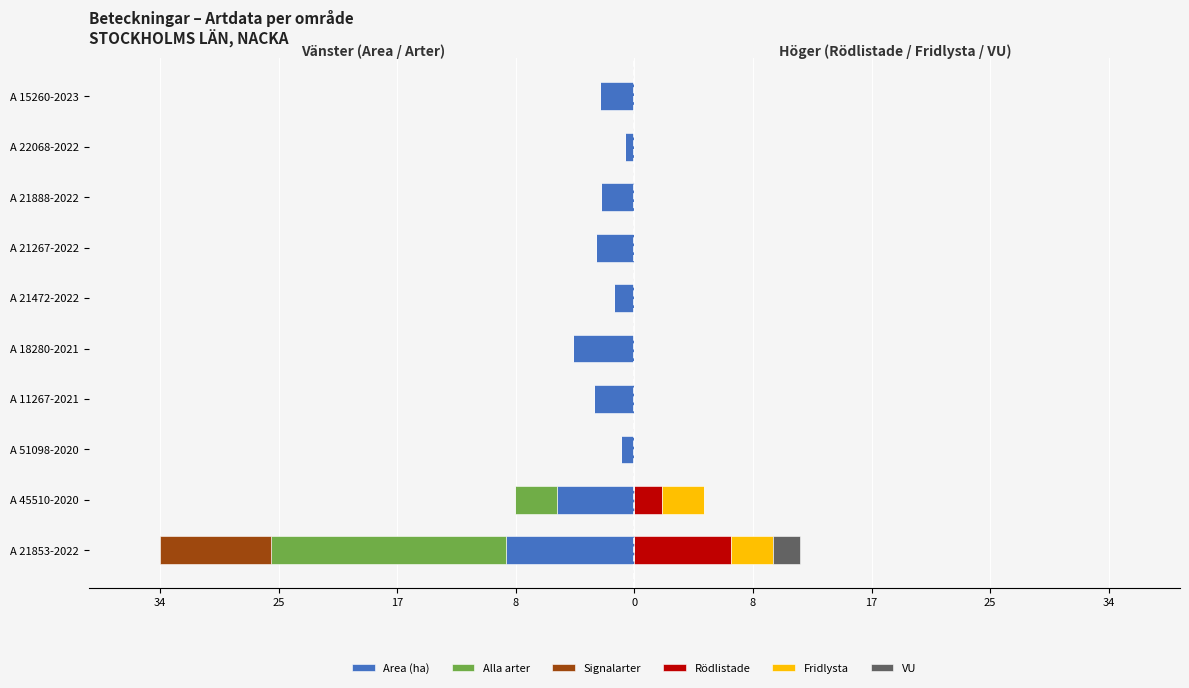

How many bars are there in total?

60